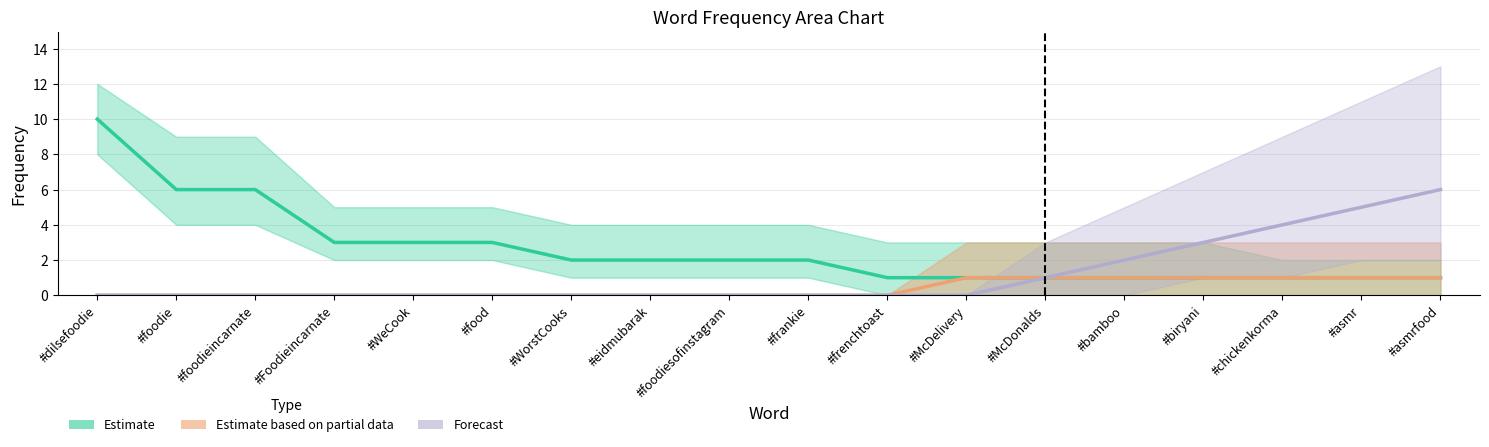

The Estimate based on partial data series shows 1 at #bamboo. True or false?

True